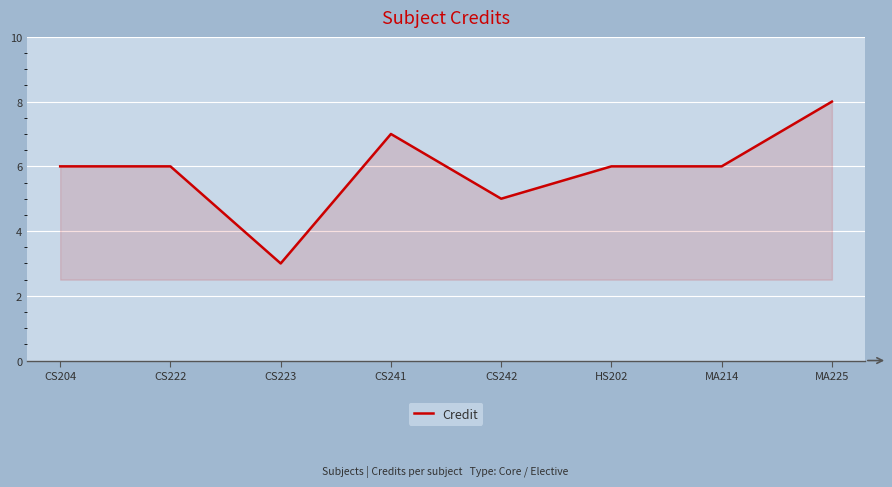

Which has a higher value, MA225 or CS223?

MA225